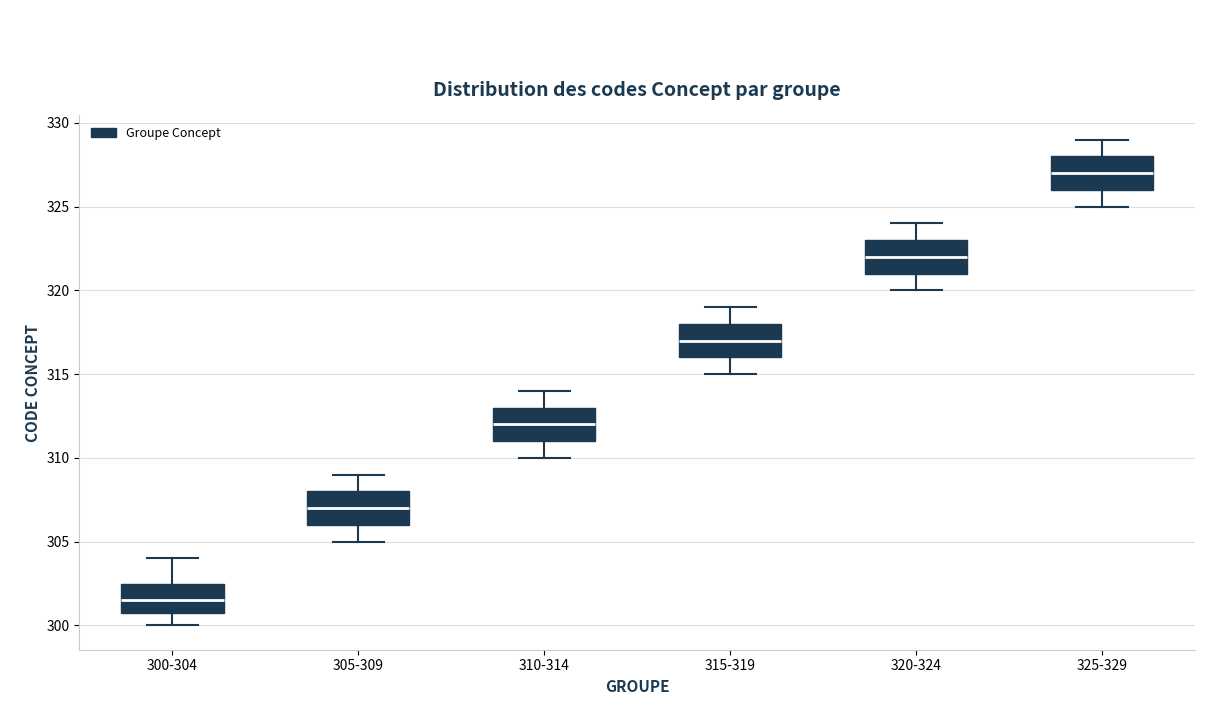

Reading left to right, read every box against the y-axis: the position of its median line, the range the box covers, and the ends of its whiskers. The values are not printed on the chart, so give them approximately, as read against the axis.

300-304: median 301.5, box 301.0 to 302.5, whiskers 300.0 to 304.0
305-309: median 307.0, box 306.0 to 308.0, whiskers 305.0 to 309.0
310-314: median 312.0, box 311.0 to 313.0, whiskers 310.0 to 314.0
315-319: median 317.0, box 316.0 to 318.0, whiskers 315.0 to 319.0
320-324: median 322.0, box 321.0 to 323.0, whiskers 320.0 to 324.0
325-329: median 327.0, box 326.0 to 328.0, whiskers 325.0 to 329.0